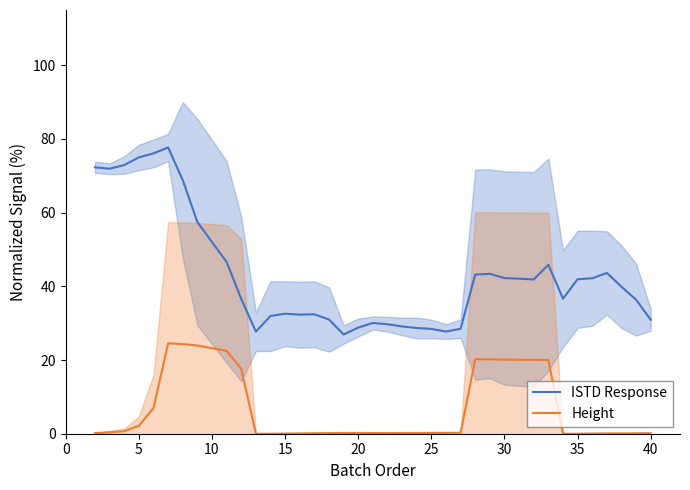

What is the maximum value for Height?

24.5